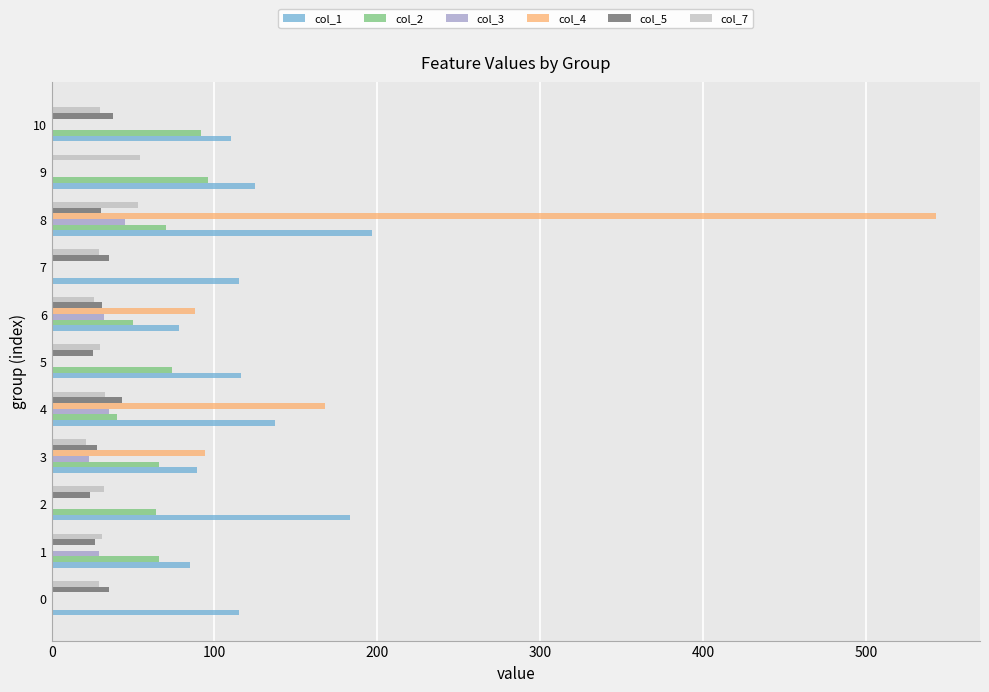

What is the sum of all col_4 values?

893.0